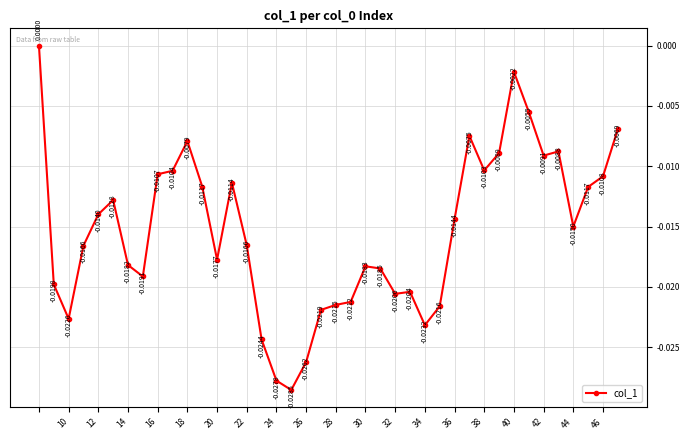

How many points are lower than both their immediate neighbors (excluding endpoints)?

9